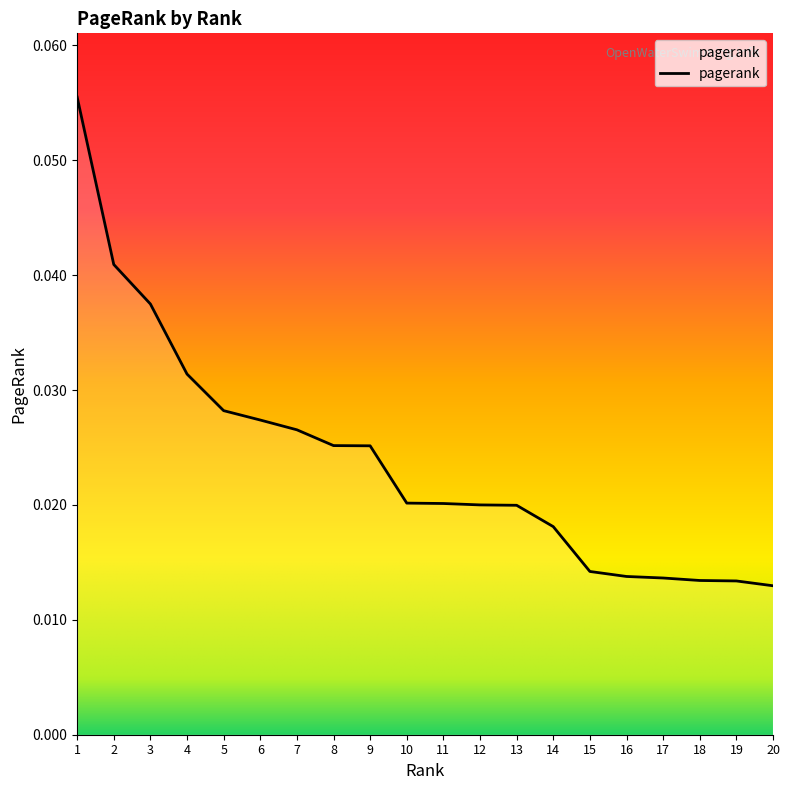

The value at 4 is 0.1. True or false?

False